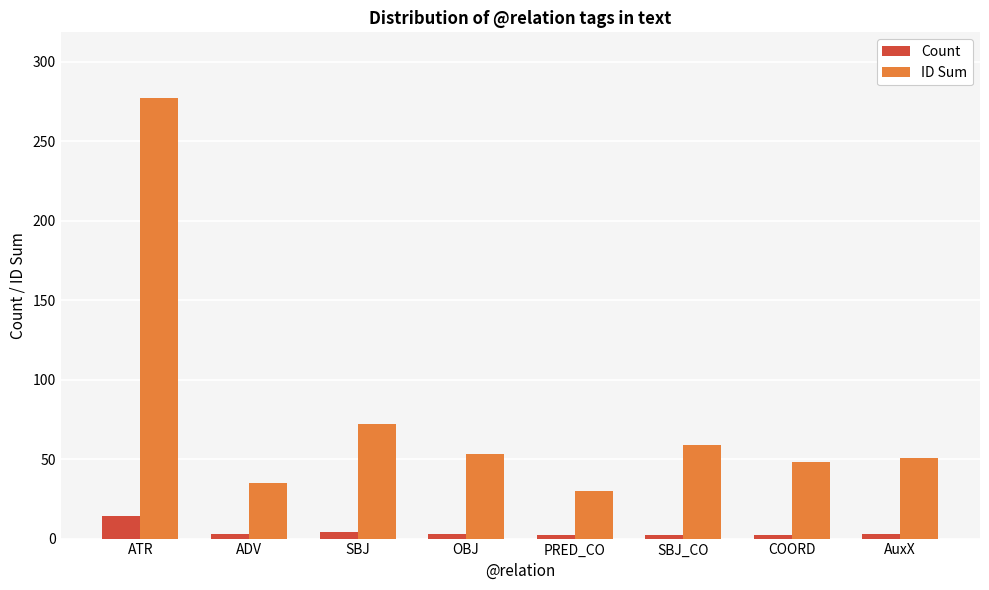

List the series in order of their peak value, lowest first.

Count, ID Sum